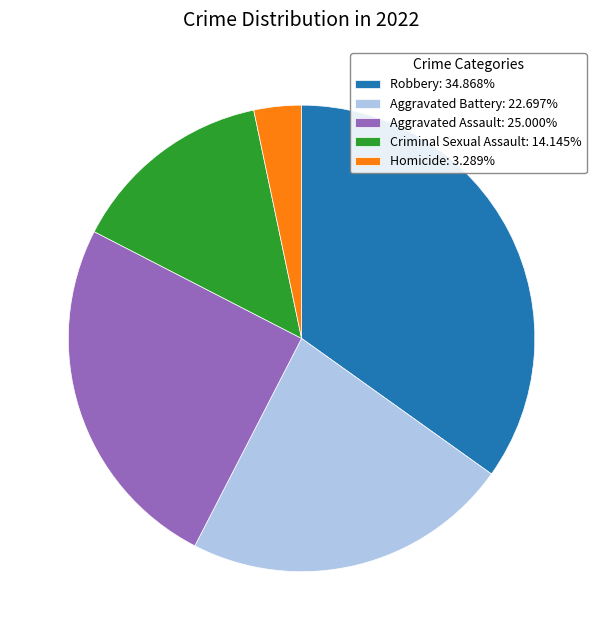

What is the ratio of the value at Criminal Sexual Assault to the value at Aggravated Battery?

0.6